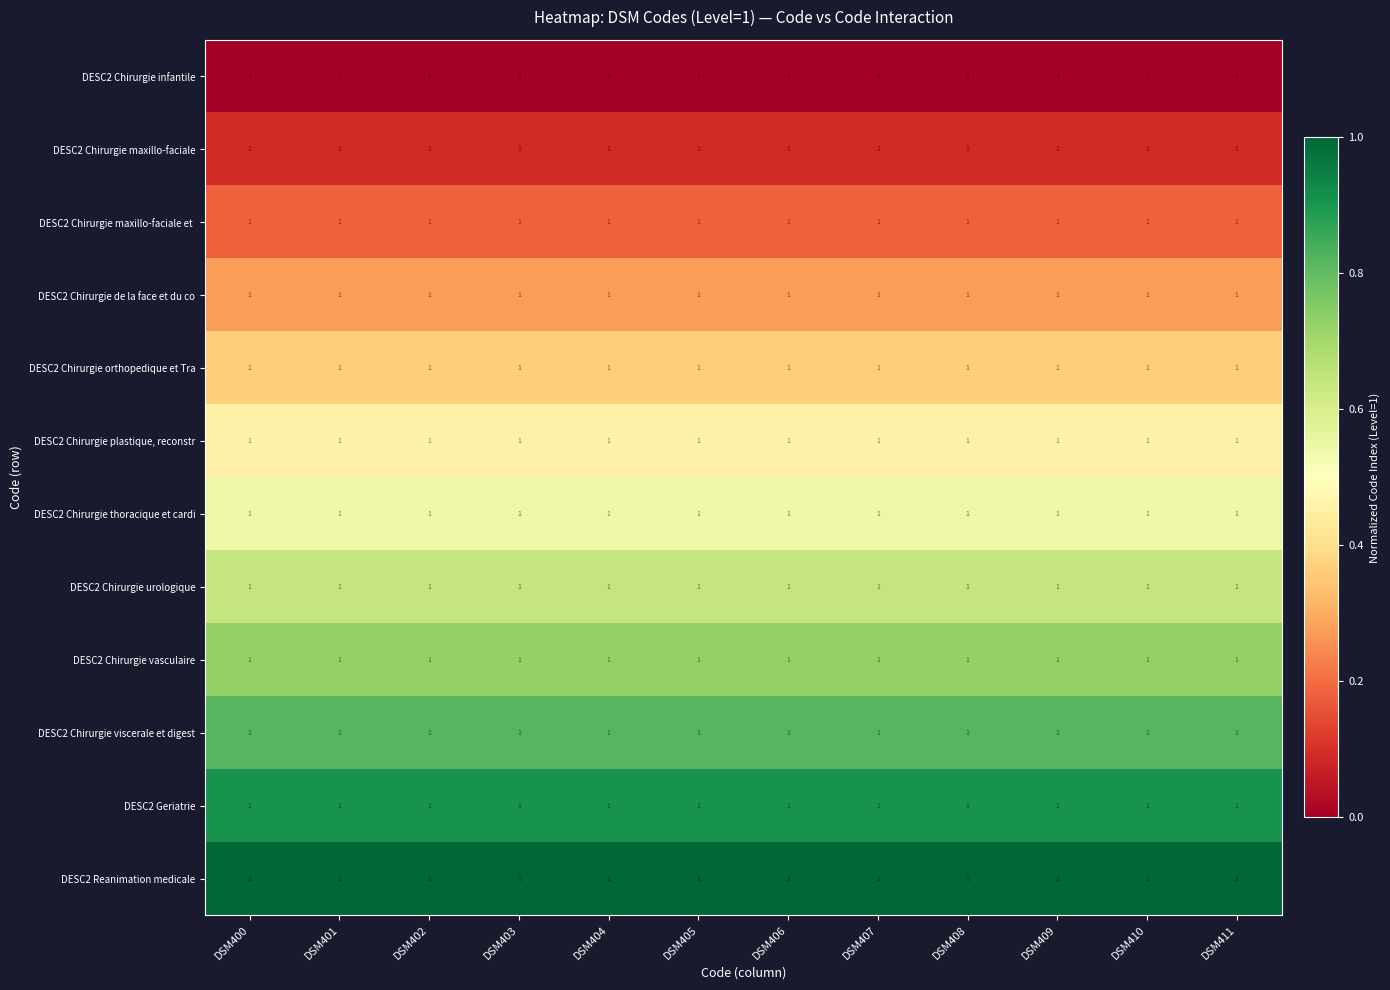

Rank the series by their maximum value, from lowest to highest.

DESC2 Chirurgie infantile, DESC2 Chirurgie maxillo-faciale, DESC2 Chirurgie maxillo-faciale et, DESC2 Chirurgie de la face et du co, DESC2 Chirurgie orthopedique et Tra, DESC2 Chirurgie plastique, reconstr, DESC2 Chirurgie thoracique et cardi, DESC2 Chirurgie urologique, DESC2 Chirurgie vasculaire, DESC2 Chirurgie viscerale et digest, DESC2 Geriatrie, DESC2 Reanimation medicale